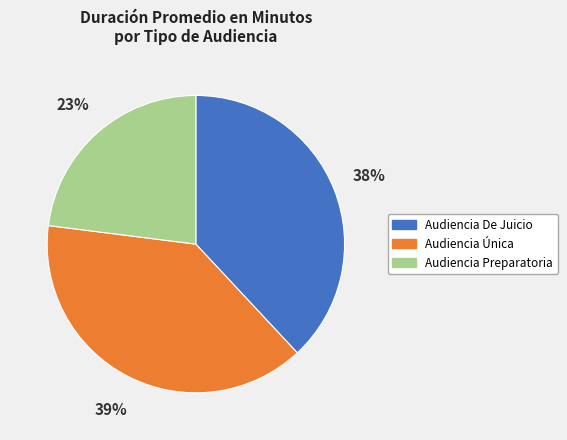

How many slices are in this pie chart?

3